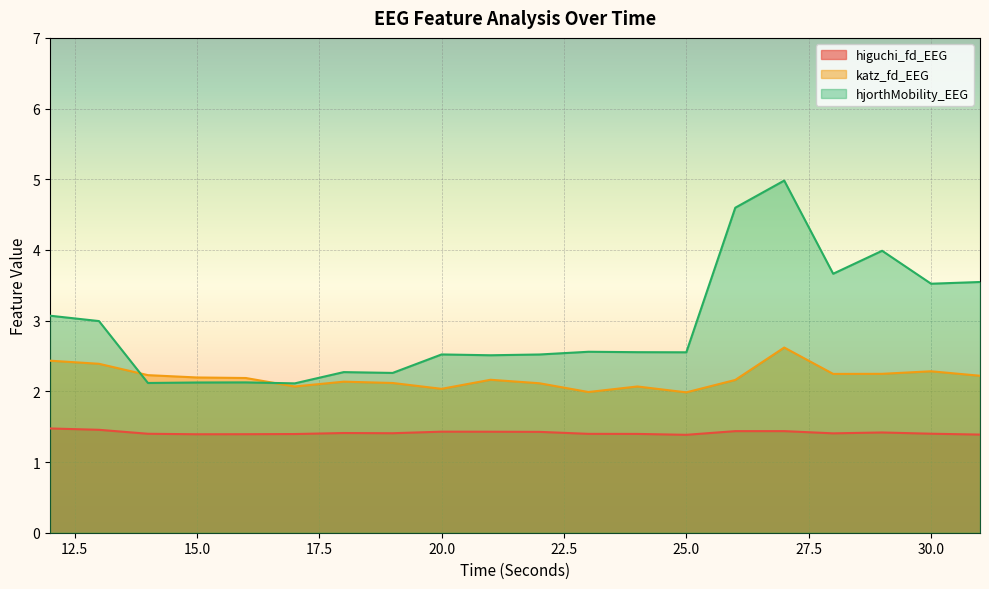

Reading right to left, what are all the values shown in this chart?

higuchi_fd_EEG: 31=1.4	30=1.4	29=1.4	28=1.4	27=1.4	26=1.4	25=1.4	24=1.4	23=1.4	22=1.4	21=1.4	20=1.4	19=1.4	18=1.4	17=1.4	16=1.4	15=1.4	14=1.4	13=1.5	12=1.5
katz_fd_EEG: 31=2.2	30=2.3	29=2.2	28=2.2	27=2.6	26=2.2	25=2.0	24=2.1	23=2.0	22=2.1	21=2.2	20=2.0	19=2.1	18=2.1	17=2.1	16=2.2	15=2.2	14=2.2	13=2.4	12=2.4
hjorthMobility_EEG: 31=3.5	30=3.5	29=4.0	28=3.7	27=5.0	26=4.6	25=2.6	24=2.6	23=2.6	22=2.5	21=2.5	20=2.5	19=2.3	18=2.3	17=2.1	16=2.1	15=2.1	14=2.1	13=3.0	12=3.1